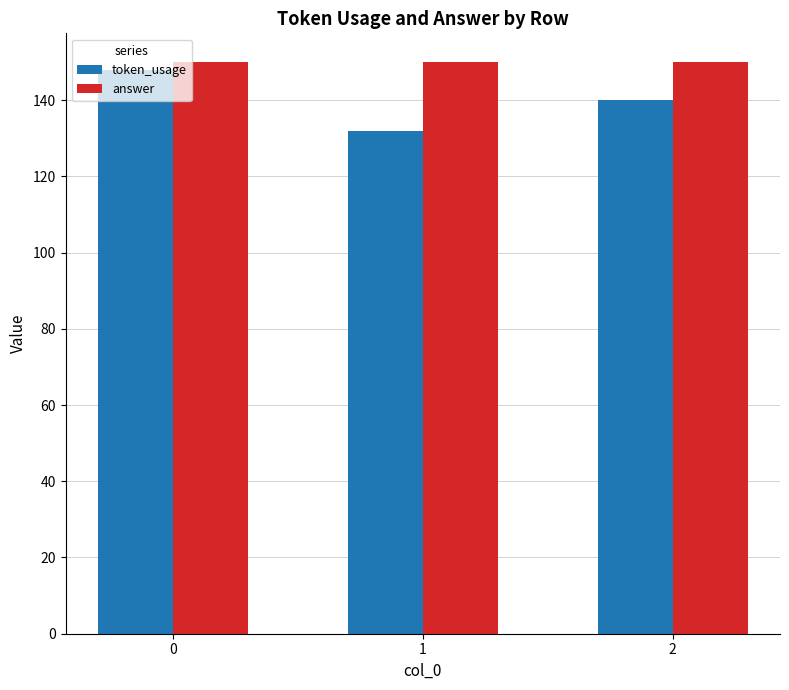

Reading left to right, extract all data points from this chart.

token_usage: 148	132	140
answer: 150	150	150